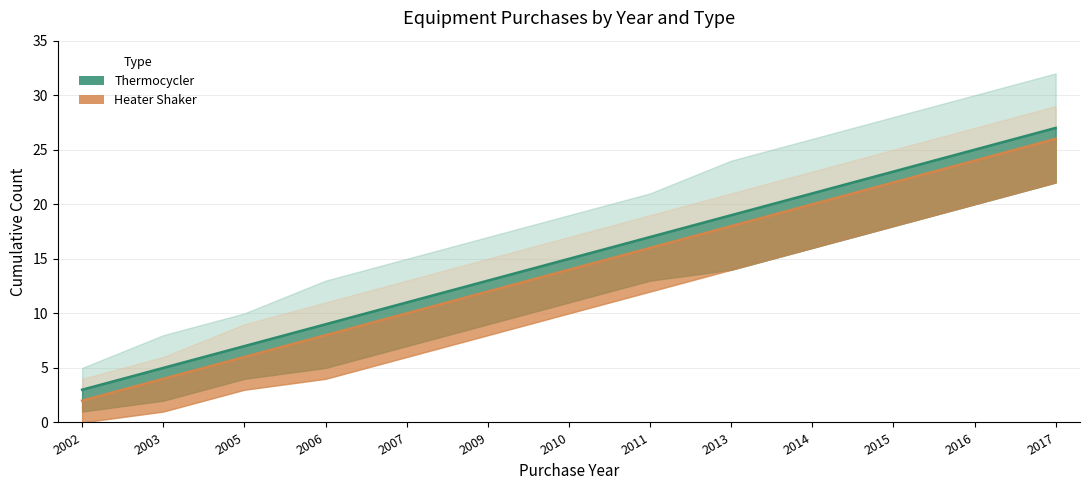

Reading right to left, transcribe all the data shown in this chart.

Thermocycler: 27	25	23	21	19	17	15	13	11	9	7	5	3
Heater Shaker: 26	24	22	20	18	16	14	12	10	8	6	4	2